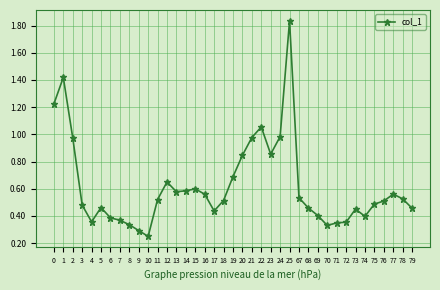

Is it true that the value at 14 is 0.6?

True